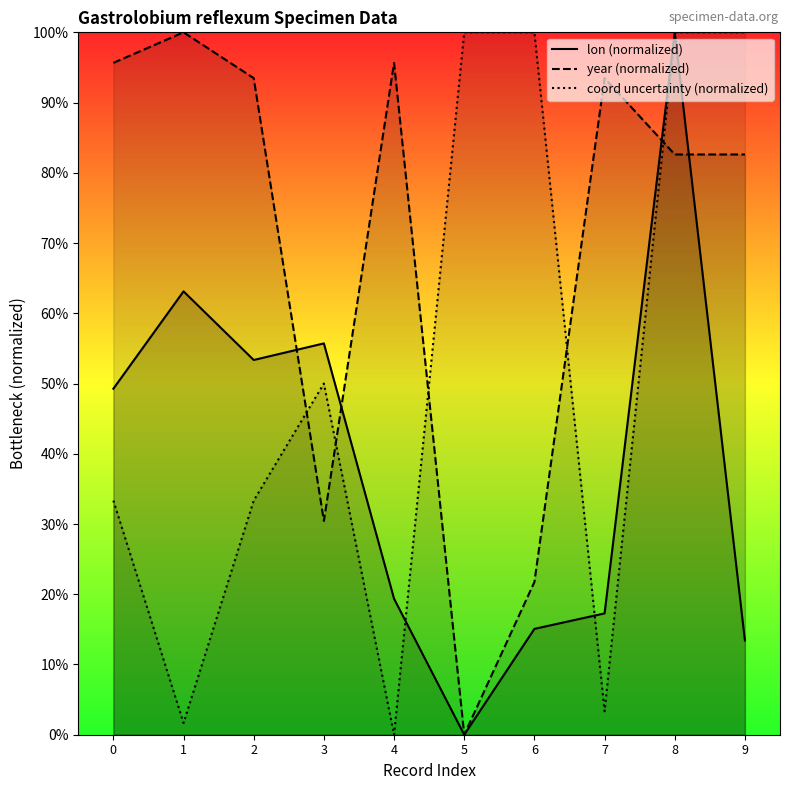

Where is the first local maximum for lon (normalized)?

1